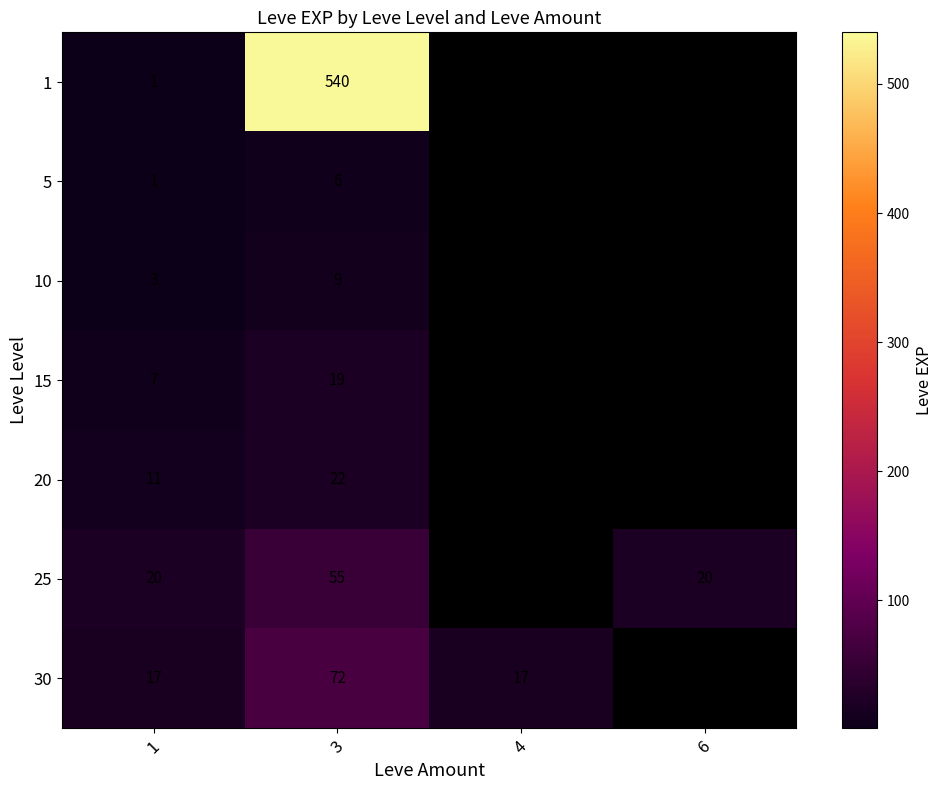

The 30 series shows 7 at 4. True or false?

False